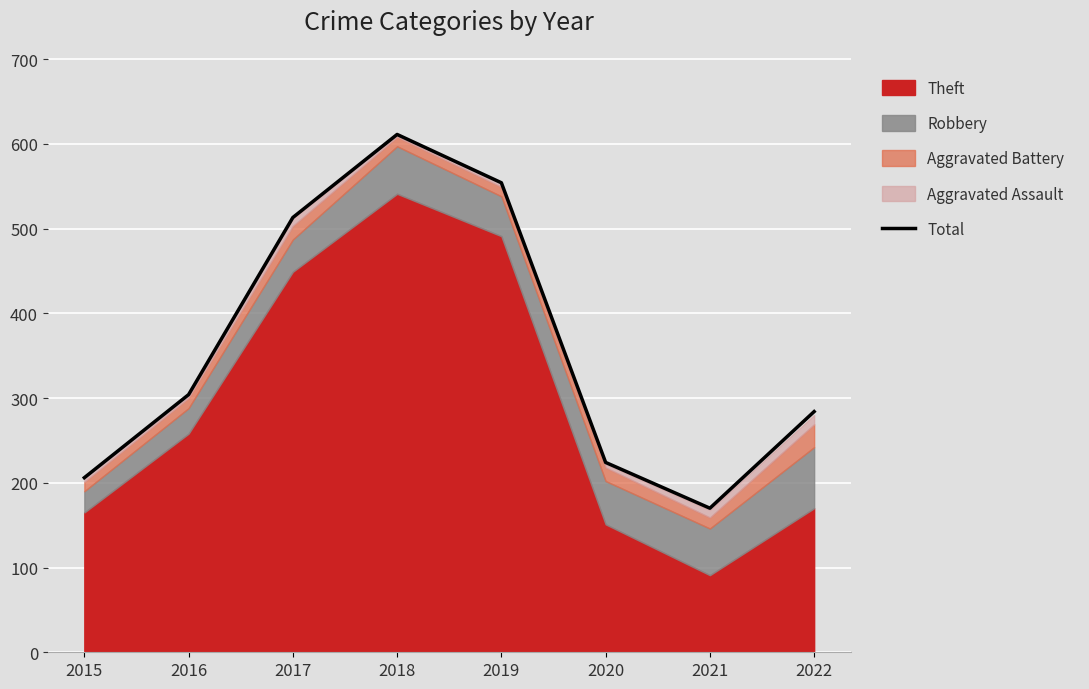

What is the greatest value displayed?

611